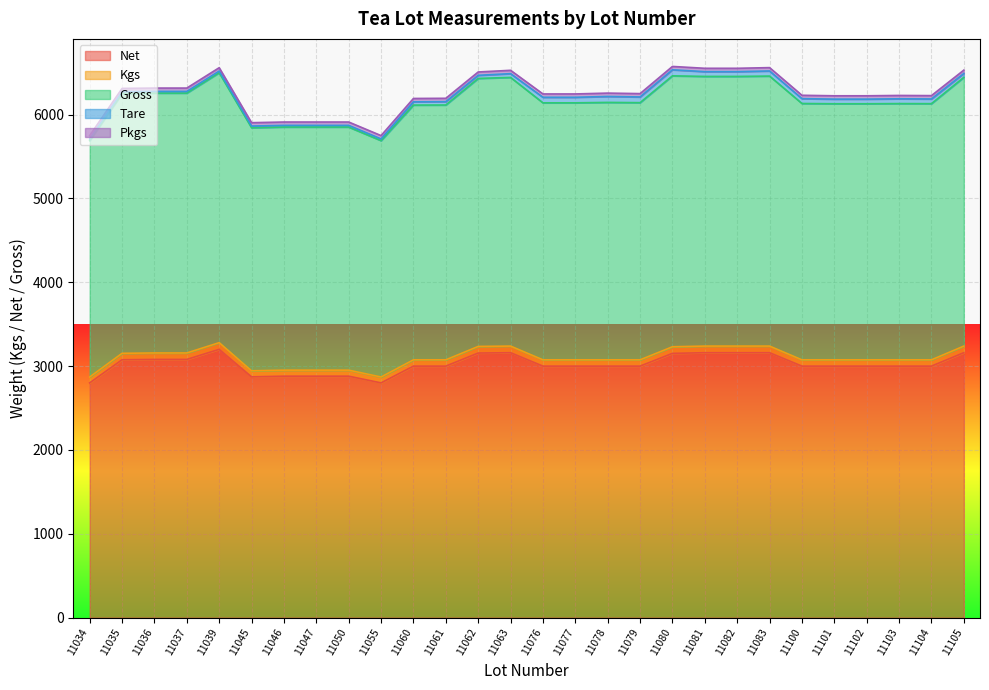

What is the difference between the maximum and minimum values in the Gross series?

825